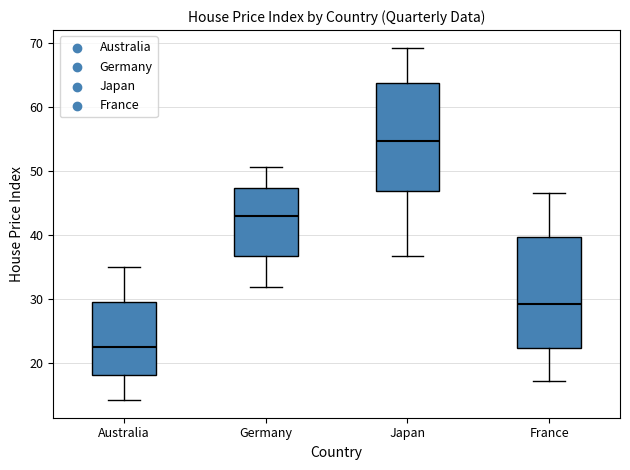

Reading left to right, read every box against the y-axis: the position of its median line, the range the box covers, and the ends of its whiskers. The values are not printed on the chart, so give them approximately, as read against the axis.

Australia: median 22, box 18 to 30, whiskers 14 to 35
Germany: median 43, box 37 to 47, whiskers 32 to 51
Japan: median 55, box 47 to 64, whiskers 37 to 69
France: median 29, box 22 to 40, whiskers 17 to 47